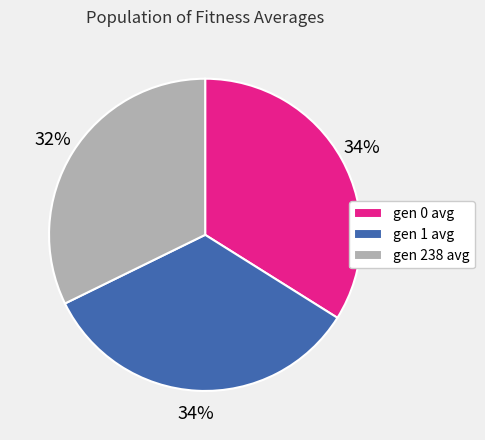

Which has a higher value, gen 1 avg or gen 238 avg?

gen 1 avg